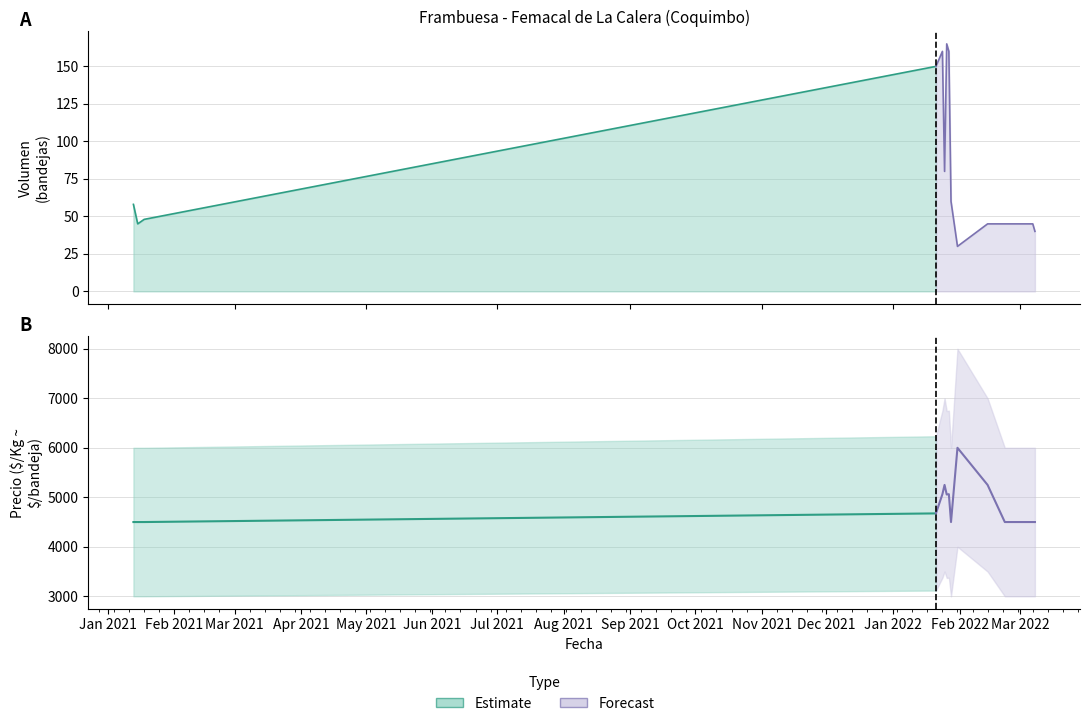

Between 2022-01-27 and 2022-02-22, which series saw the biggest shift?

Precio promedio ponderado